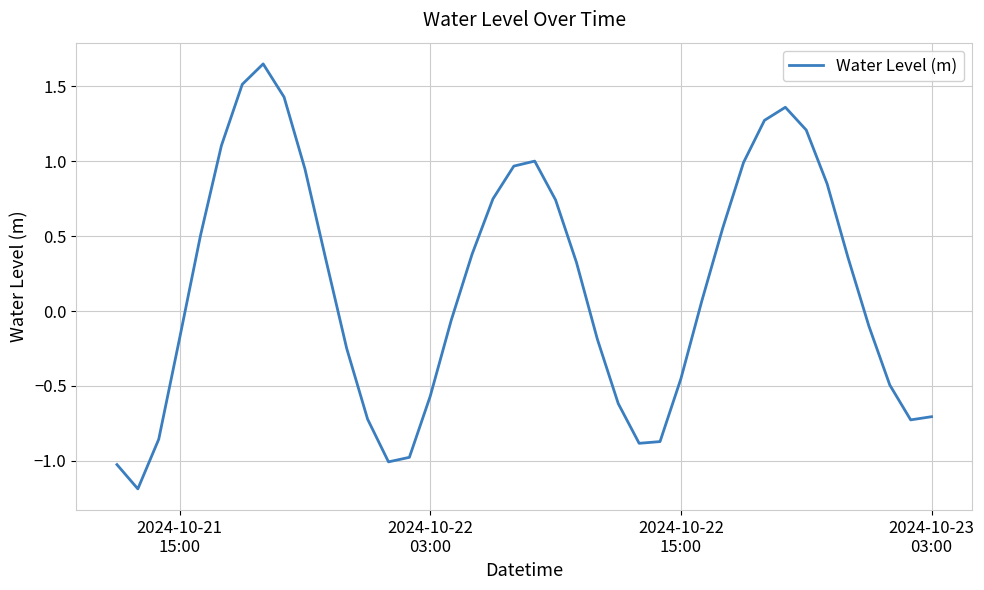

How many interior local peaks (higher than both neighbors) does the data have?

3